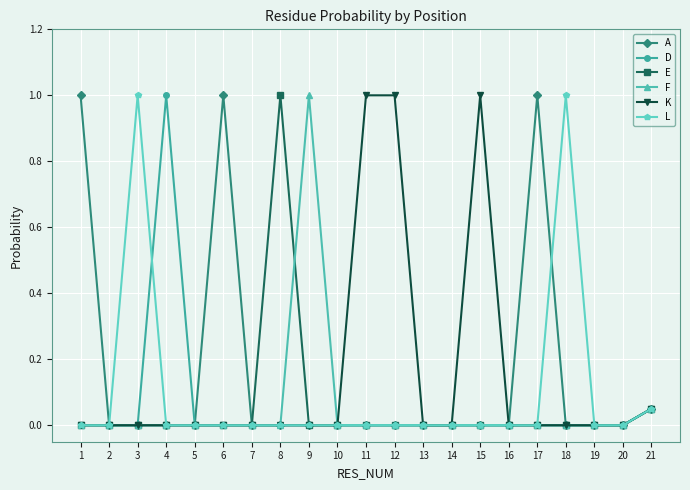

How many data points does each series have?

21